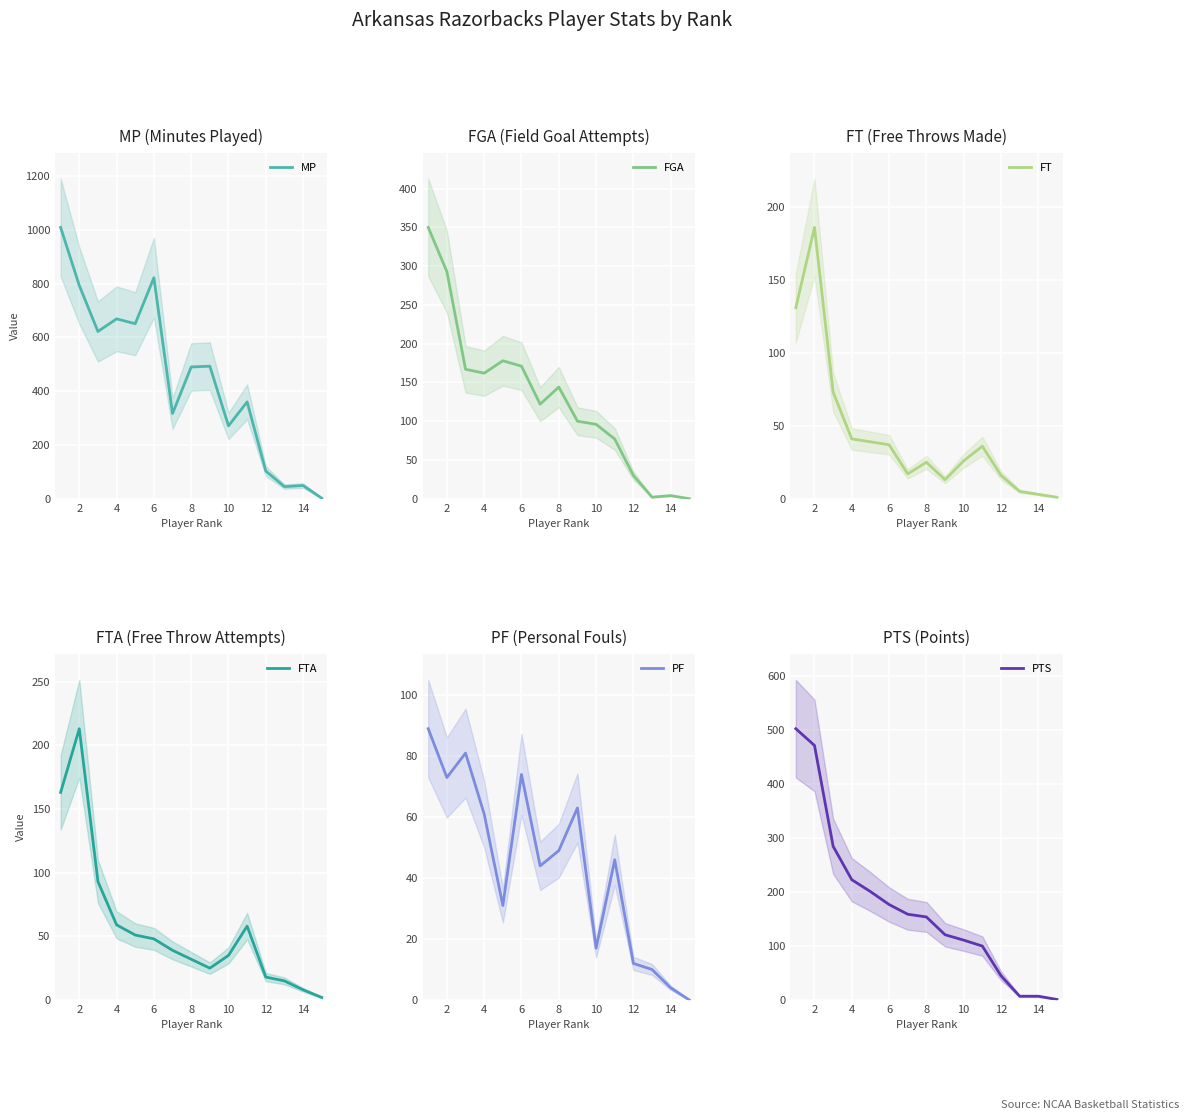

Reading left to right, list all the values displayed in this chart.

MP: 1009	793	622	669	651	822	317	490	493	271	360	103	45	49	2
FGA: 350	293	167	162	178	171	122	144	100	96	77	30	2	4	0
FT: 131	186	73	41	39	37	17	25	13	26	36	16	5	3	1
FTA: 163	213	93	59	51	48	39	32	25	35	58	18	15	8	2
PF: 89	73	81	61	31	74	44	49	63	17	46	12	10	4	0
PTS: 503	472	285	223	201	177	159	154	121	111	100	45	7	7	1